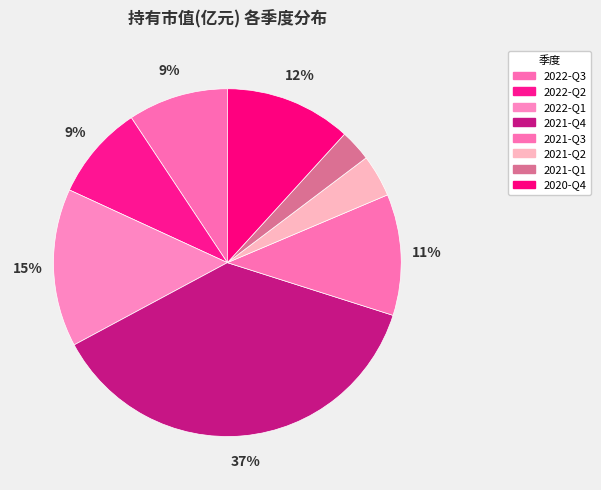

Count the number of slices in the pie.

8